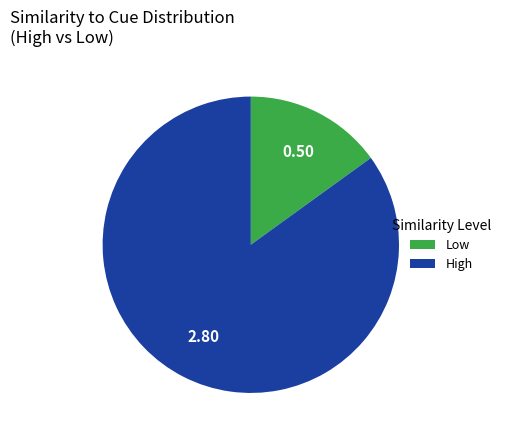

Which slice is the smallest?

Low